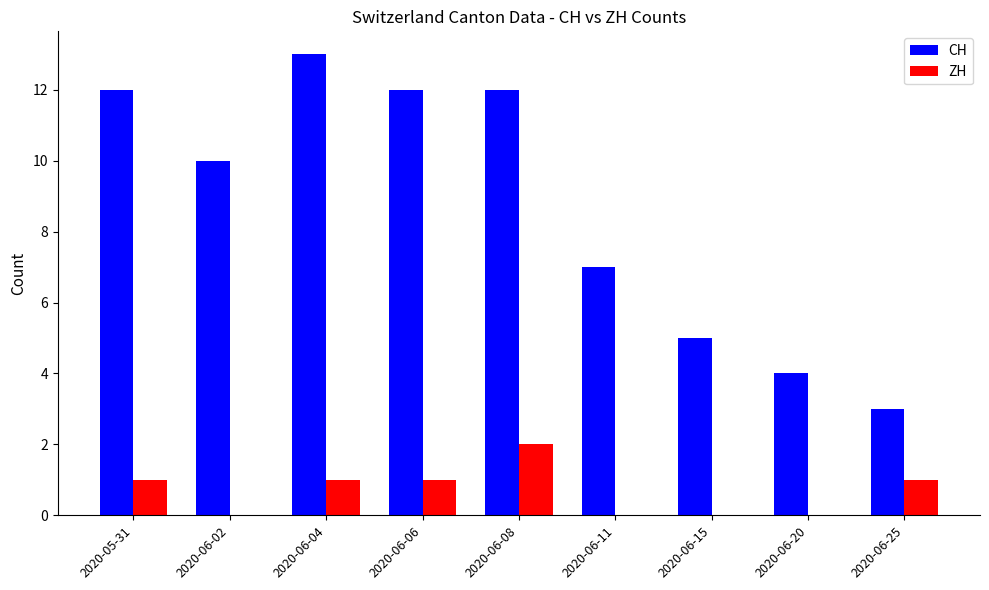

Which label corresponds to the largest value in the chart?

2020-06-04